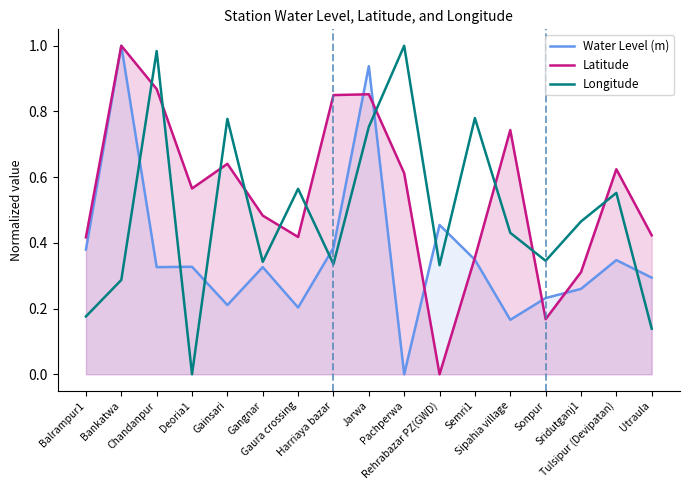

Rank the series at Rehrabazar PZ(GWD) from lowest to highest value.

Latitude, Longitude, Water Level (m)